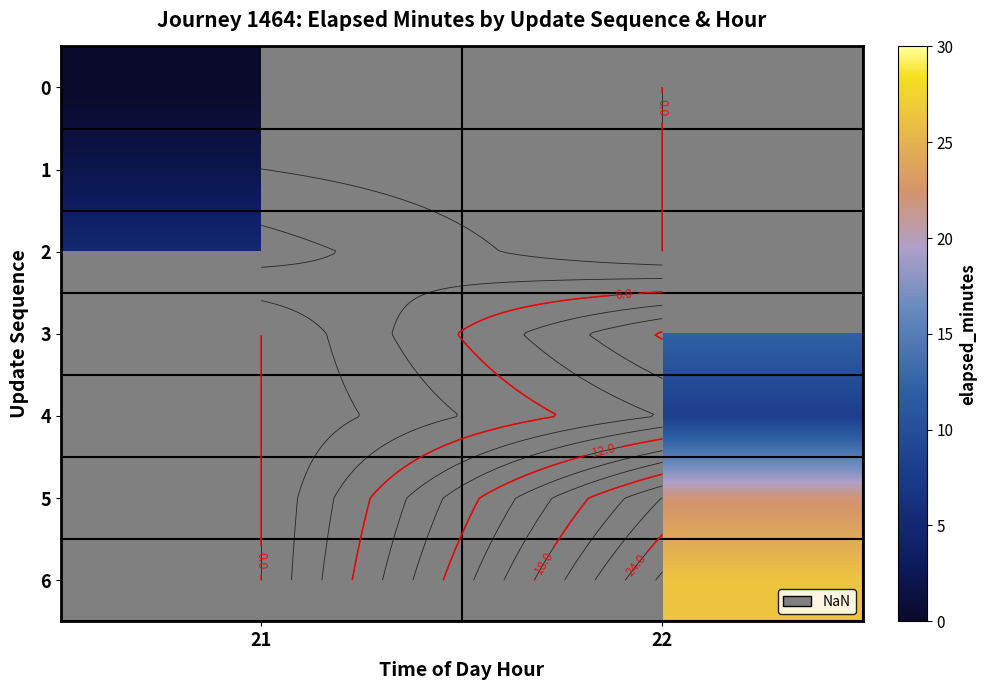

Between 21 and 22, which is larger?

22